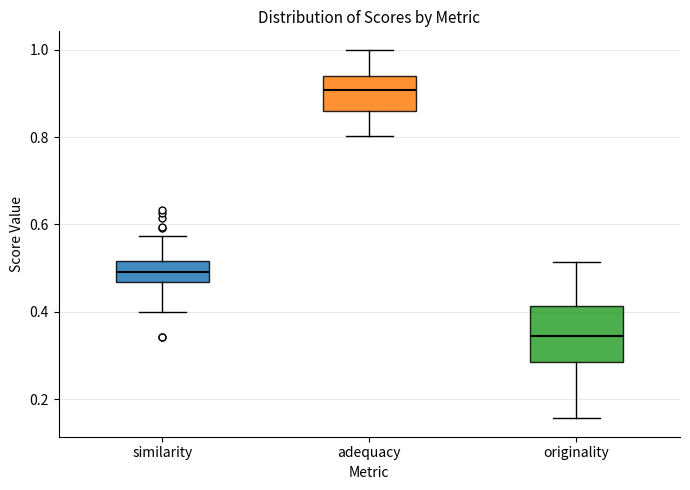

Where does the lower whisker of the box for adequacy end on the y-axis? The values are not printed on the chart, so give them approximately, as read against the axis.

0.80